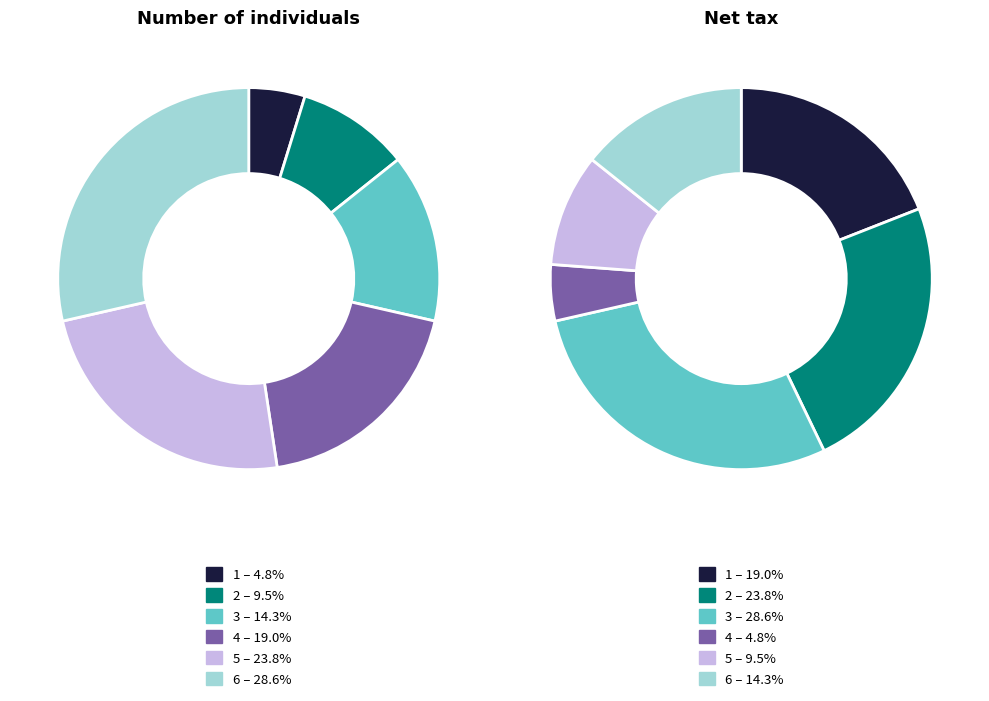

Which has a higher value, 1 or 2?

2